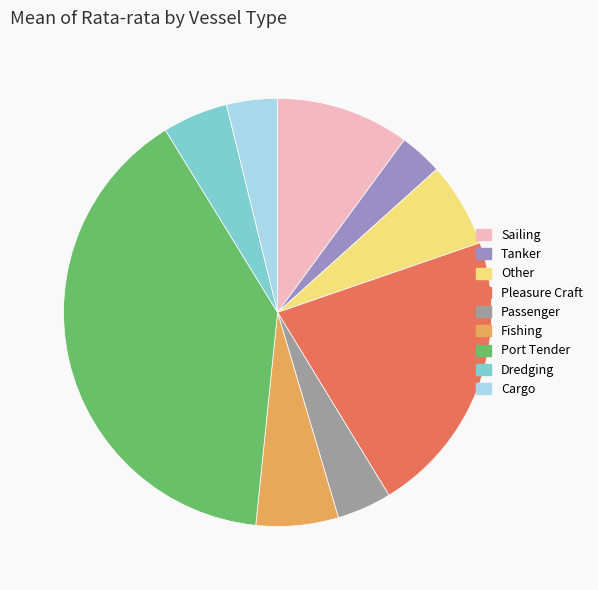

Do Dredging and Sailing together represent more than half of the pie?

No